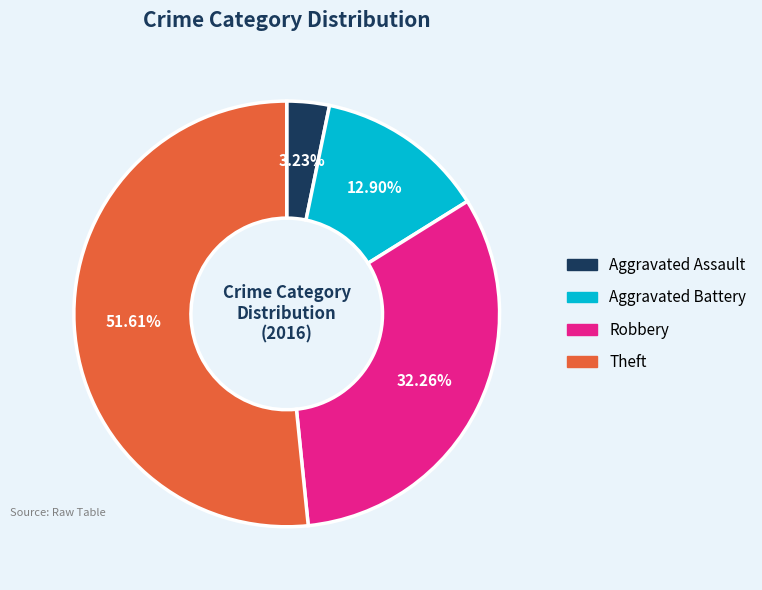

What is the majority slice?

Theft